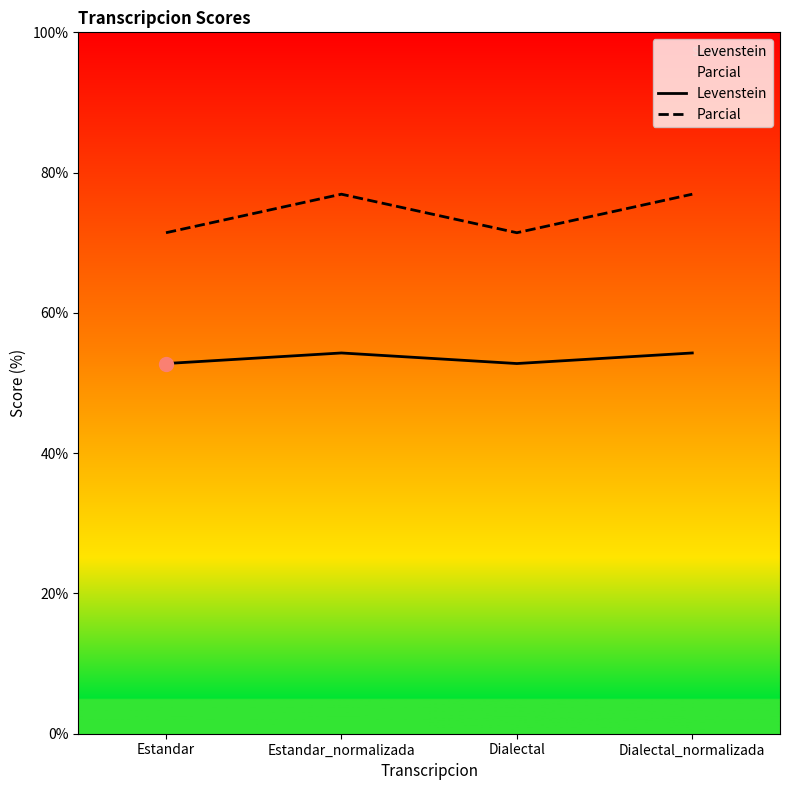

Which category has the highest value in the Parcial series?

Estandar_normalizada